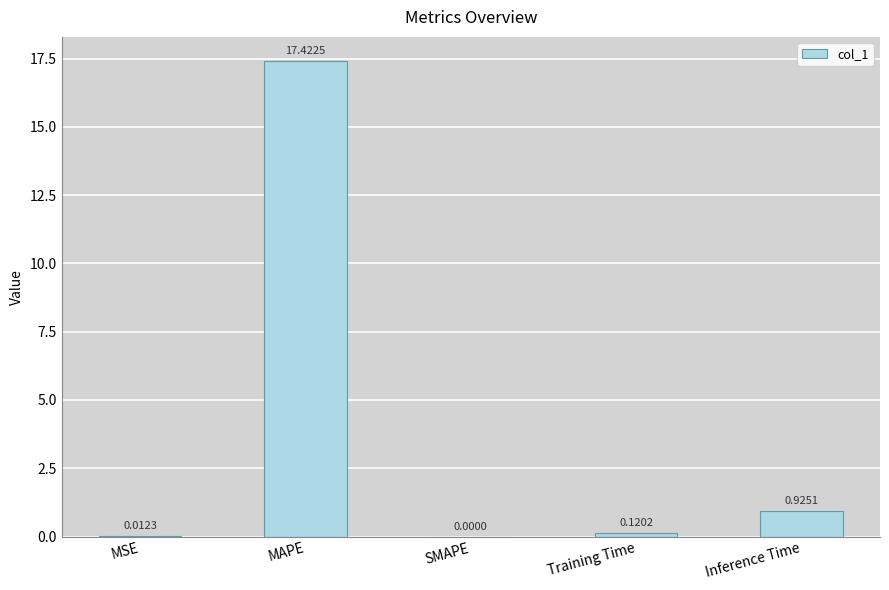

Where is the data nearest to the value 8?

Inference Time